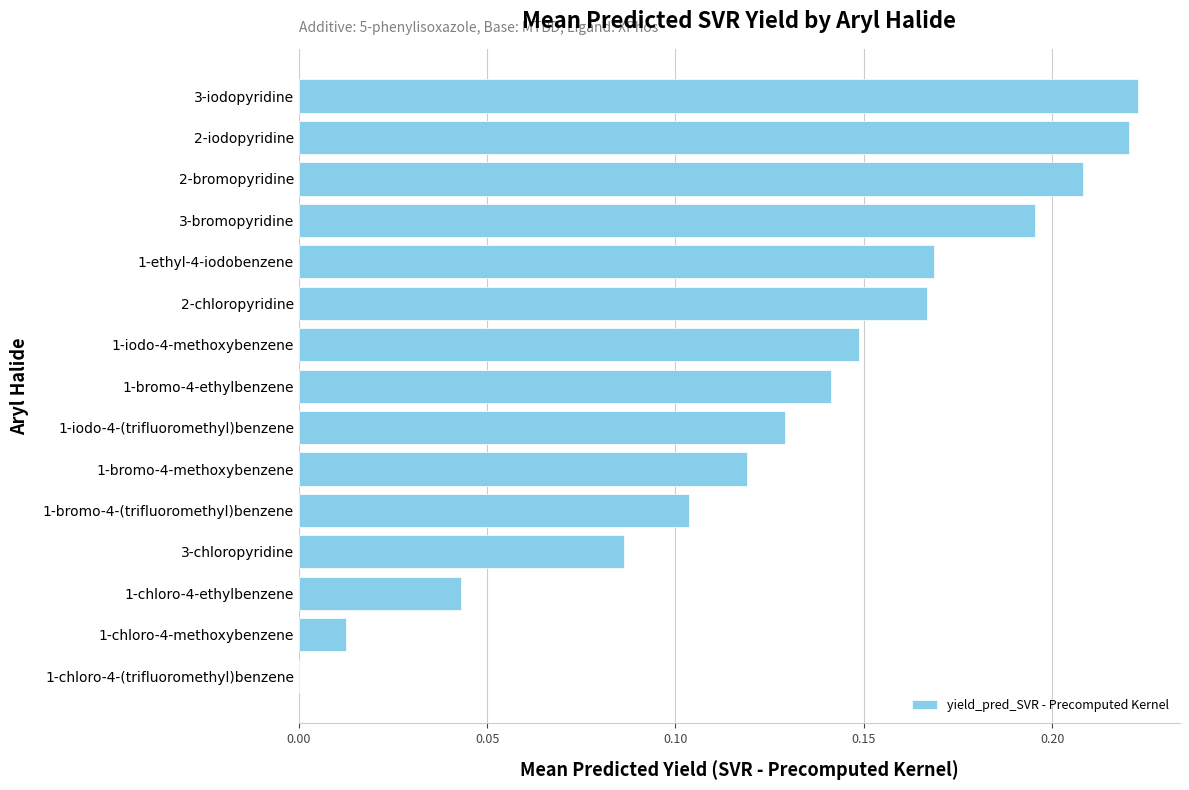

What is the sum of all values?

2.0